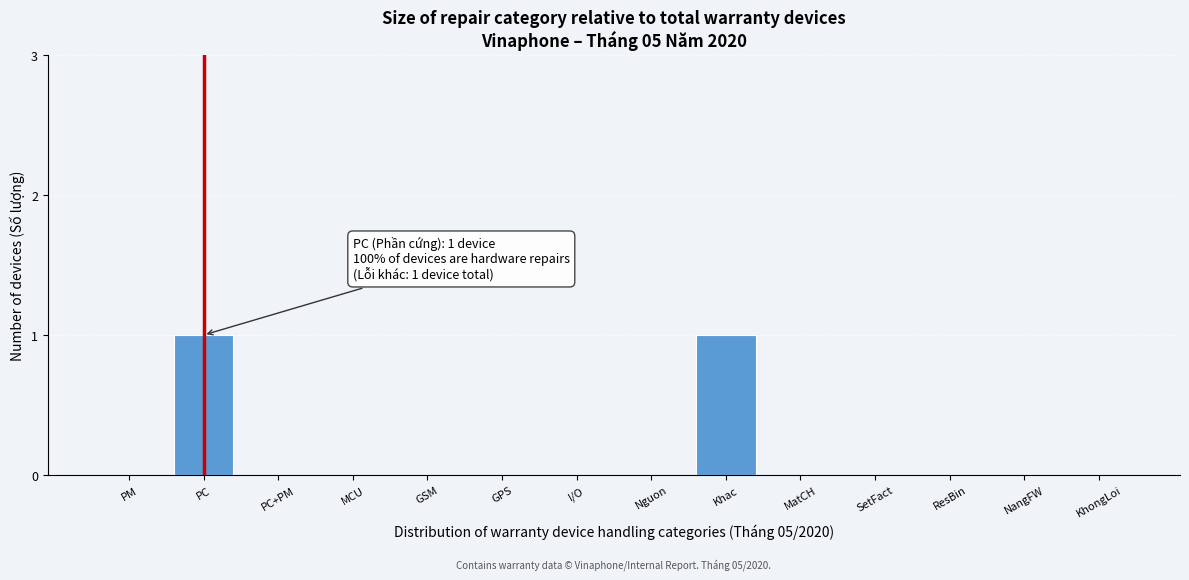

Reading left to right, extract all data points from this chart.

PM=0	PC=1	PC+PM=0	MCU=0	GSM=0	GPS=0	I/O=0	Nguon=0	Khac=1	MatCH=0	SetFact=0	ResBin=0	NangFW=0	KhongLoi=0